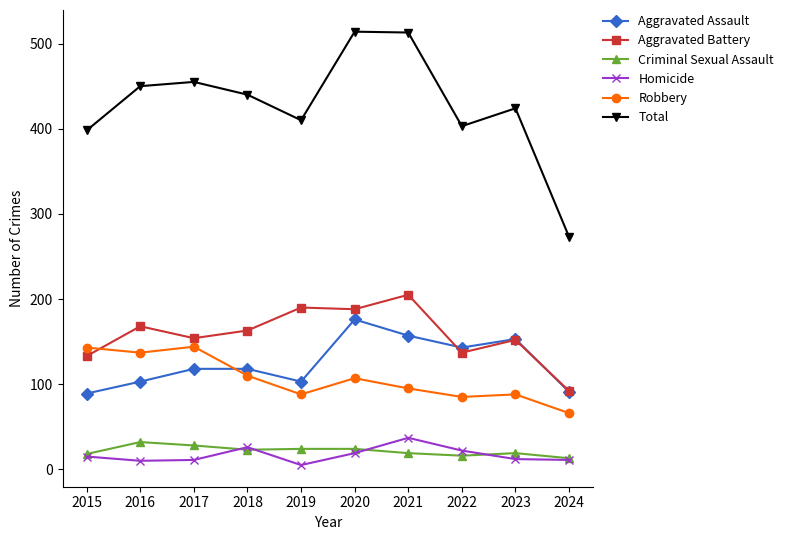

True or false: Total has more than 0 points higher than both neighbors.

True